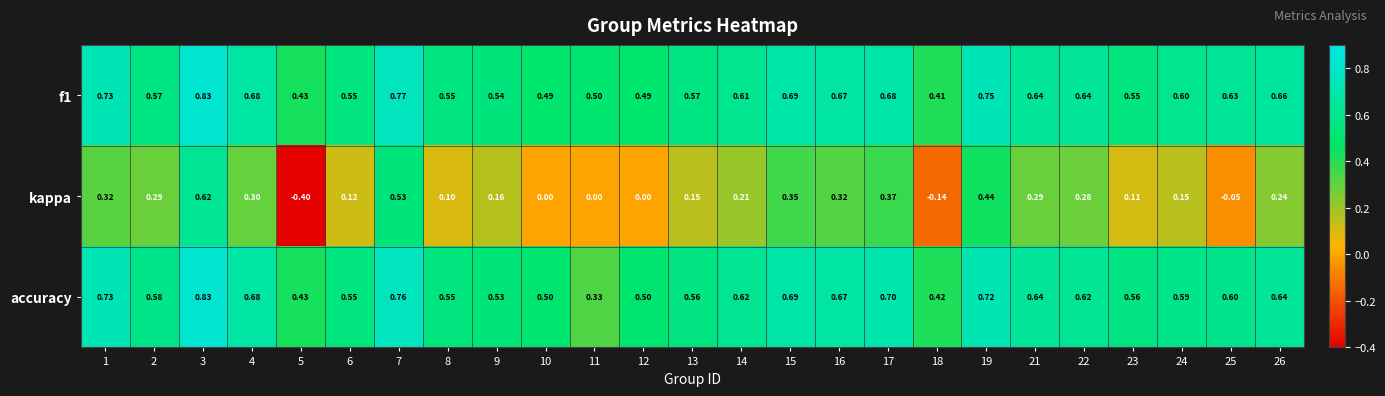

Is the value of f1 at 18 greater than the value of kappa at 25?

Yes